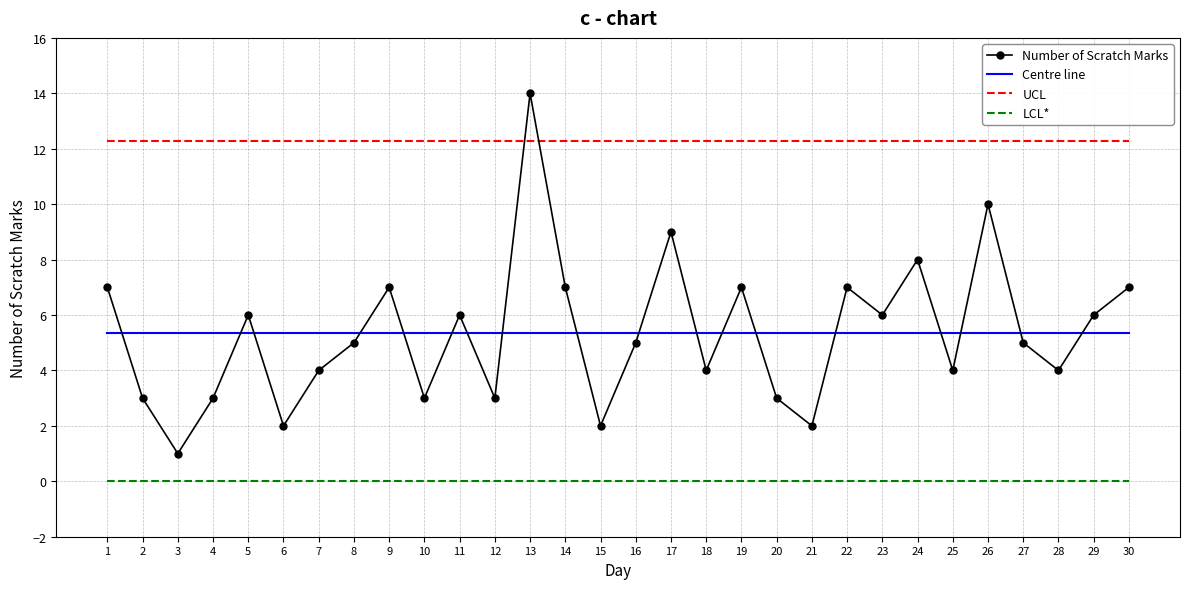

How many distinct data groups are displayed?

4